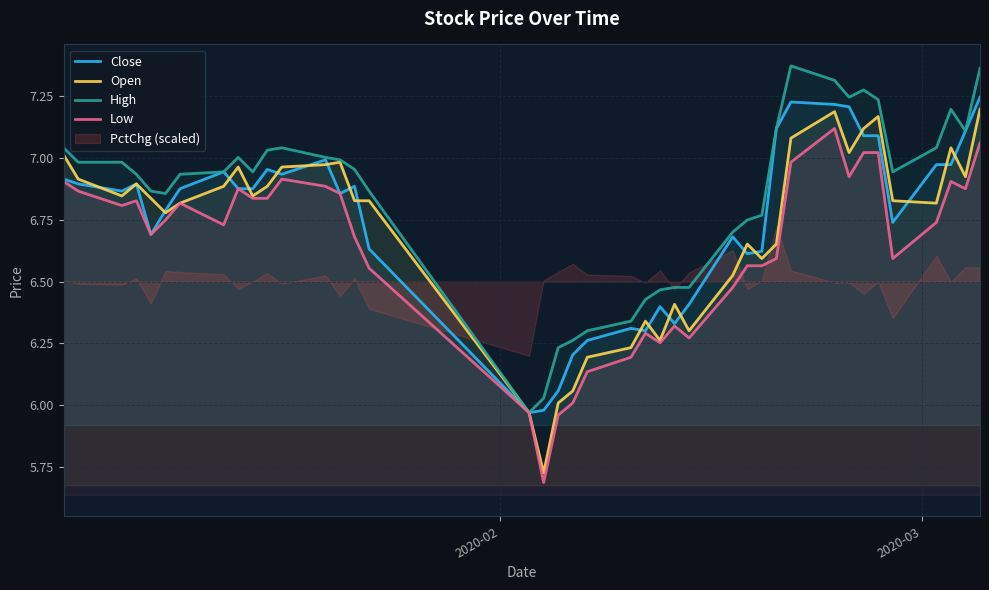

Is this an area chart (filled region under the line)?

No